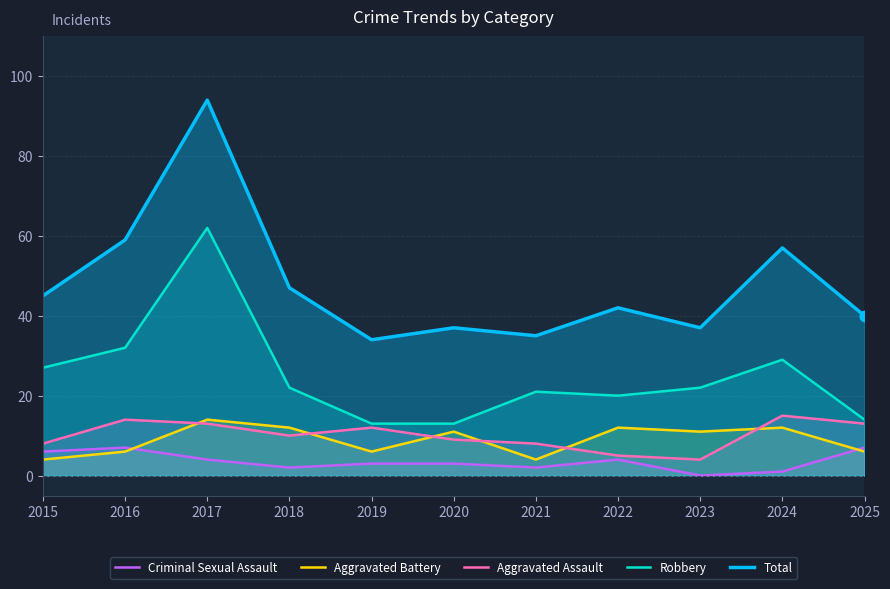

What are all the series names shown in the legend?

Criminal Sexual Assault, Aggravated Battery, Aggravated Assault, Robbery, Total